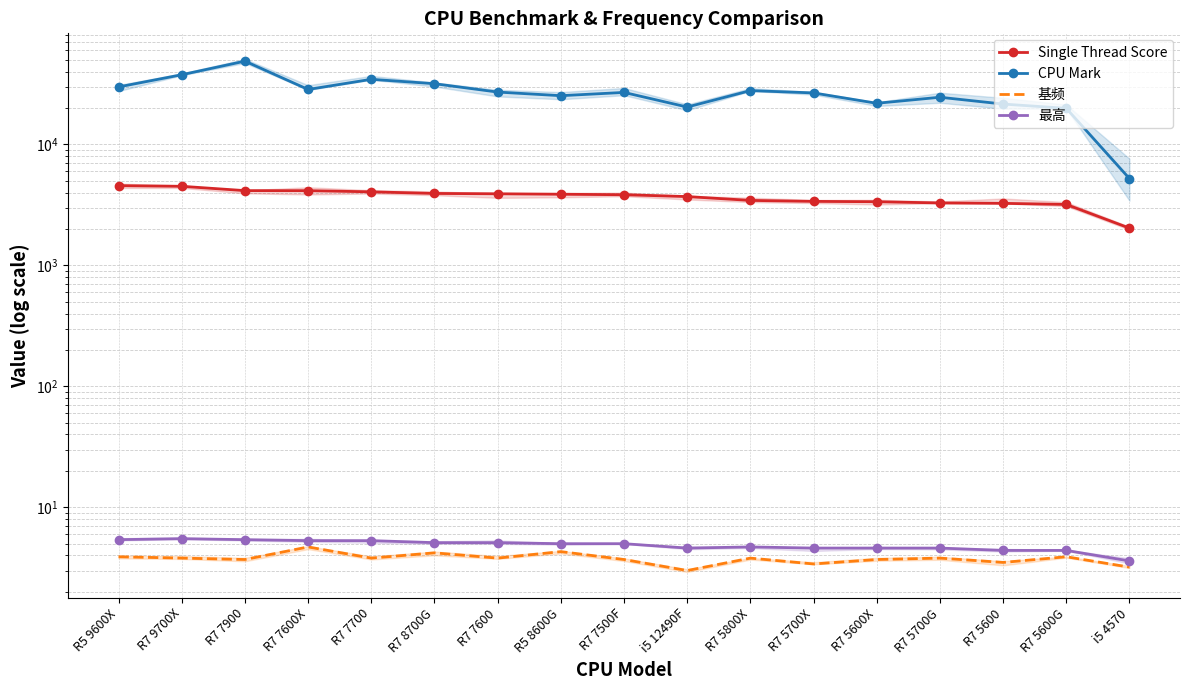

What is the maximum value shown in the chart?

48823.0